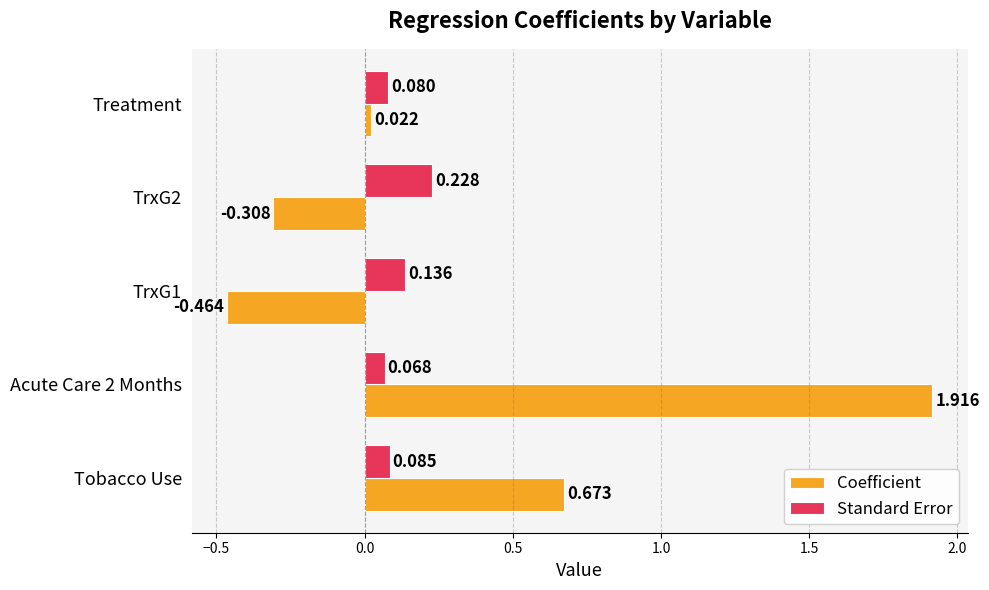

Which series has the largest range (max minus min)?

Coefficient